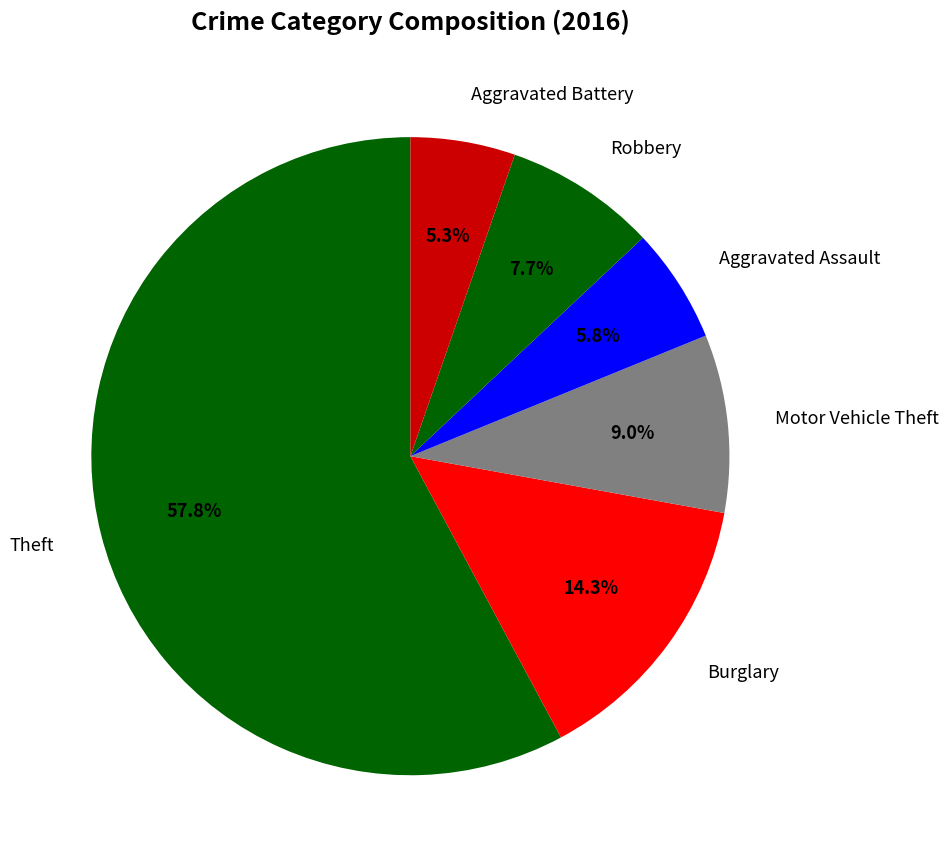

Count the number of slices in the pie.

6